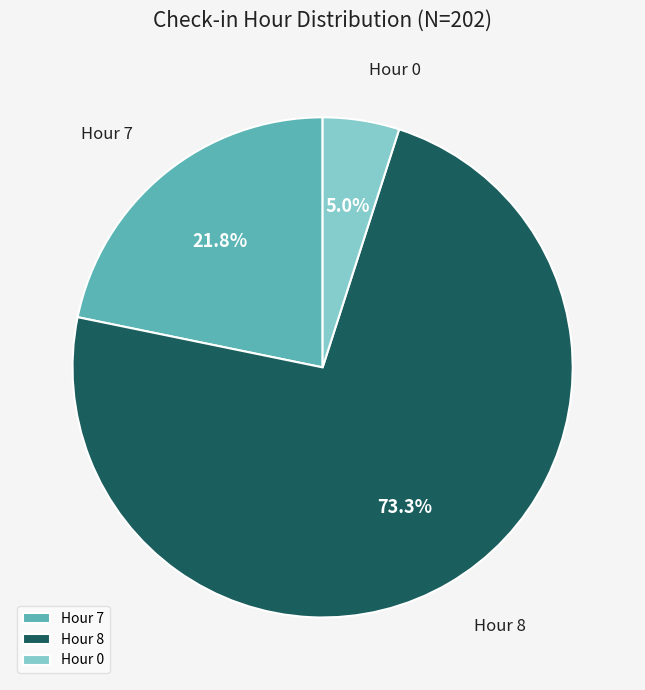

Do Hour 8 and Hour 0 together represent more than half of the pie?

Yes